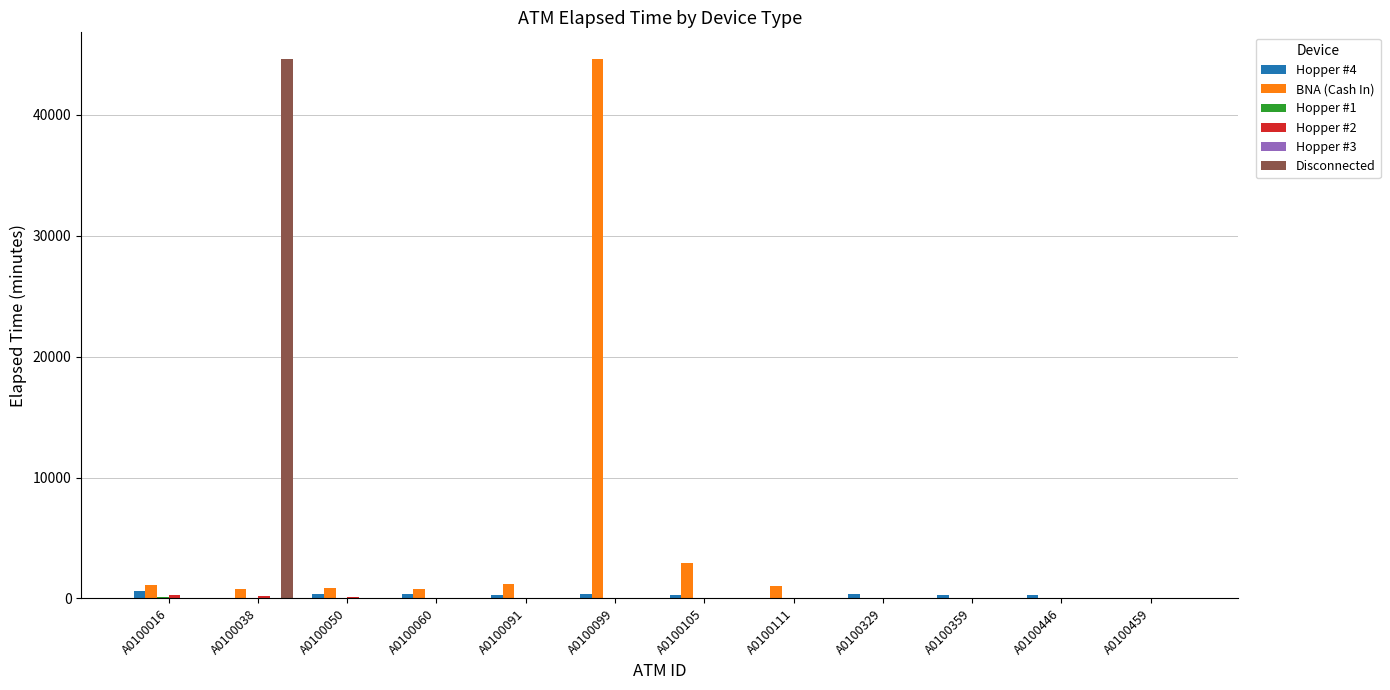

How many series are shown in this chart?

6